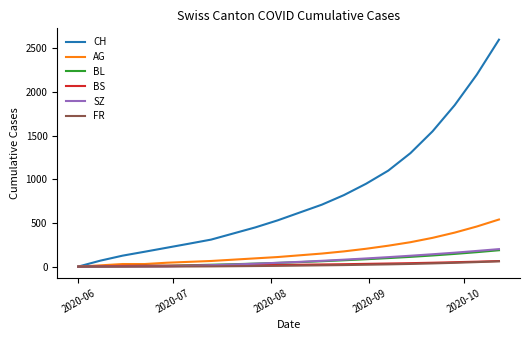

Which series has the largest total across all categories?

CH